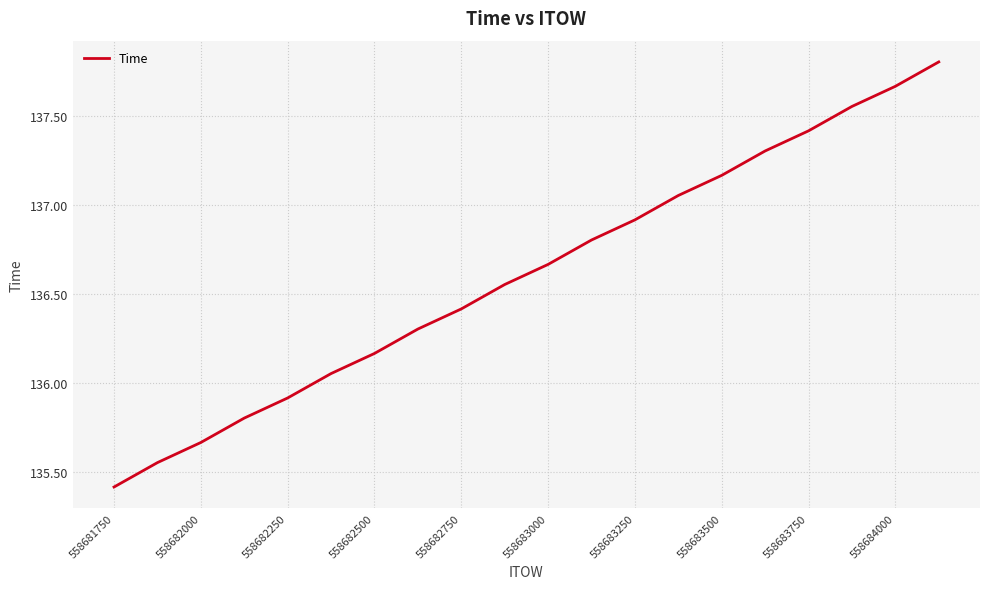

What is the minimum value shown in the chart?

135.4